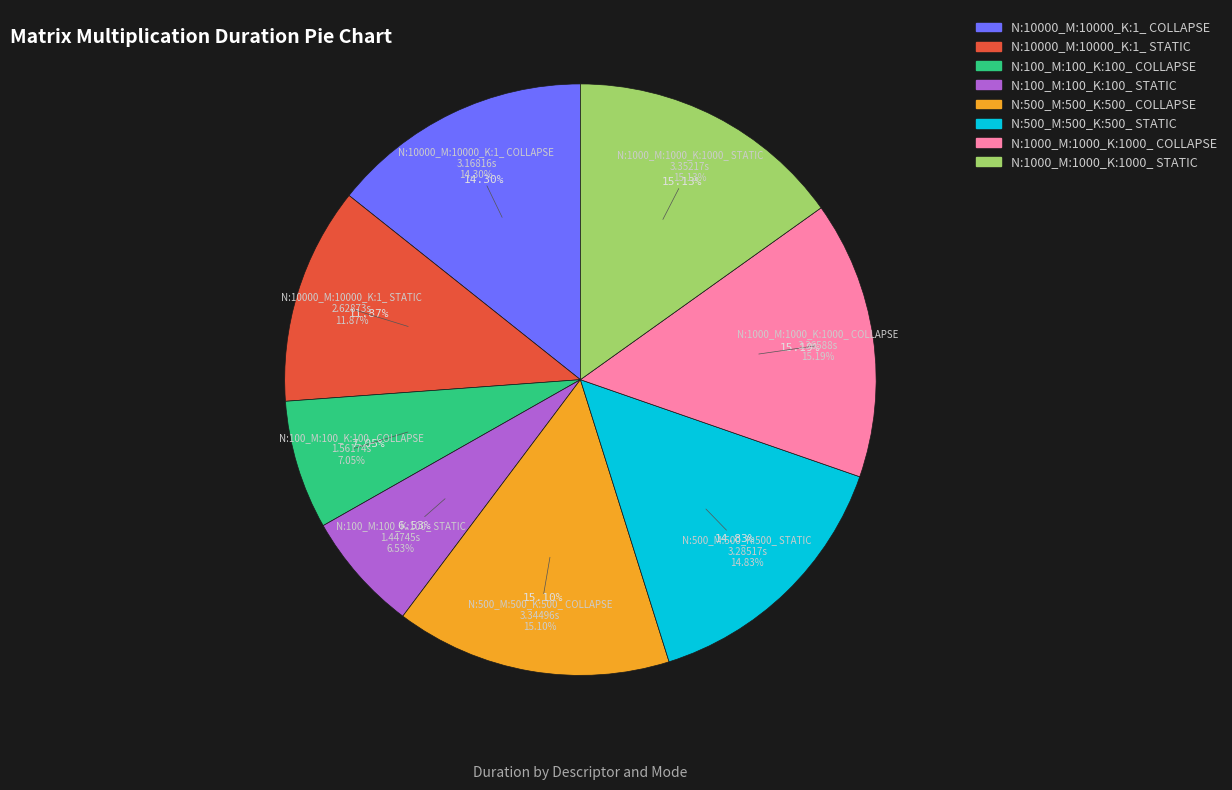

How many slices are in this pie chart?

8